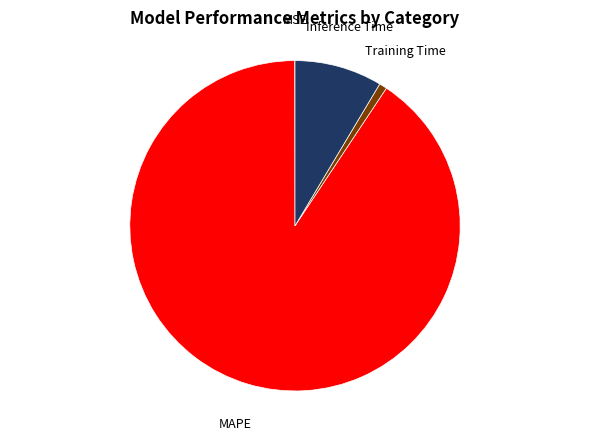

What is the majority slice?

MAPE